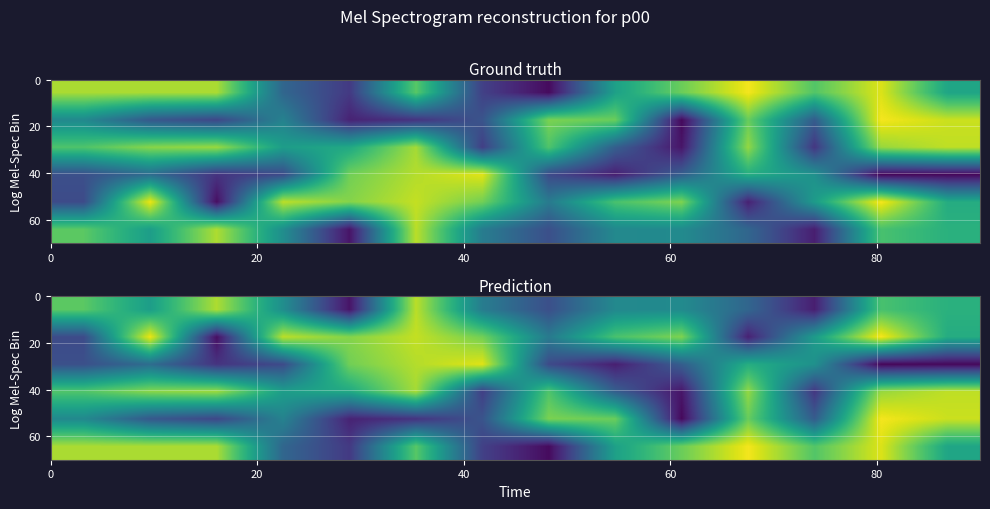

What is the greatest value displayed?

1.0